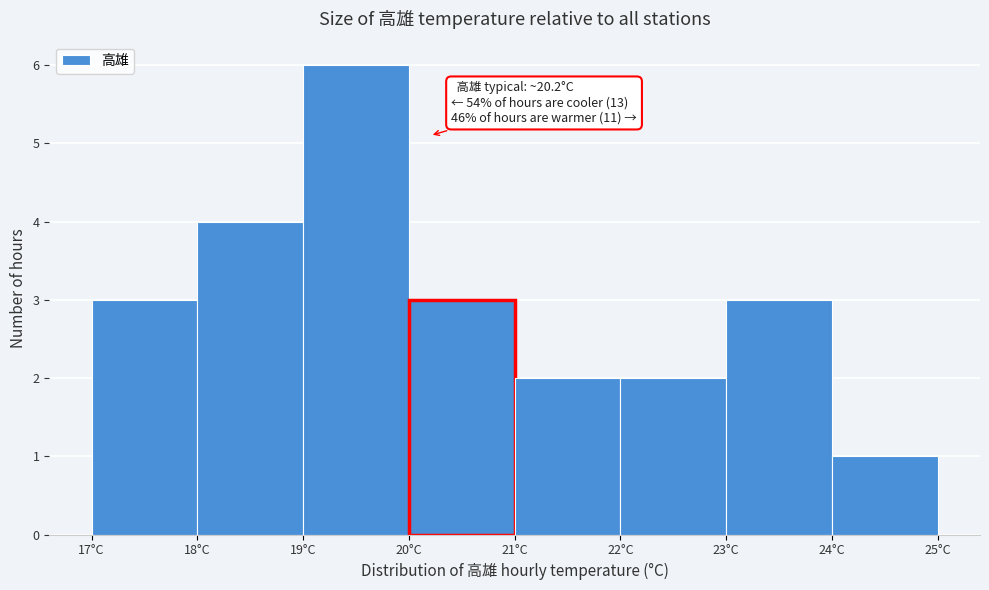

Which range on the x-axis has the tallest bar?

19 to 20